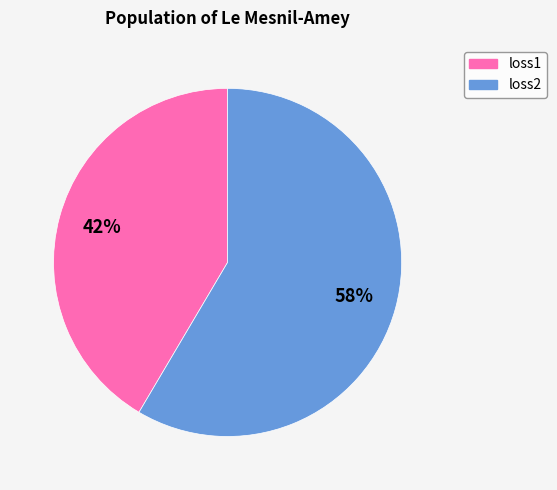

How many slices are in this pie chart?

2